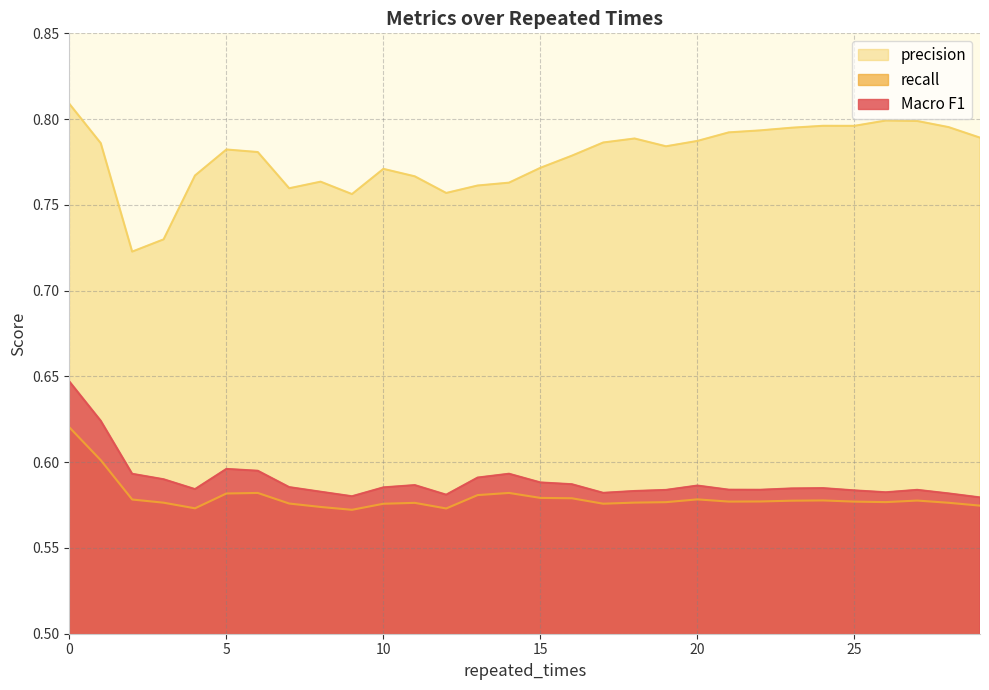

What is the value of the Macro F1 point at the 29th from the left?

0.6